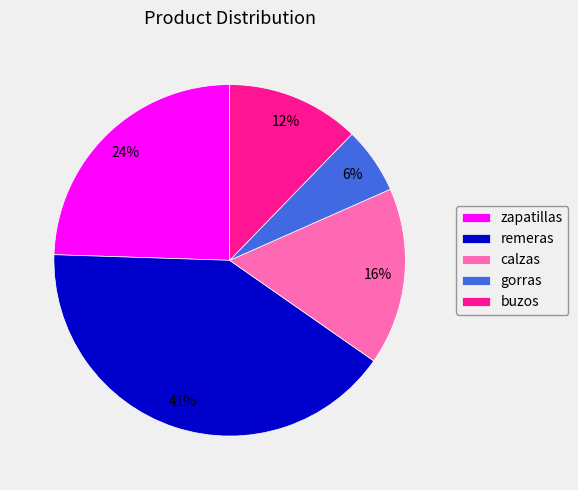

How many slices are in this pie chart?

5